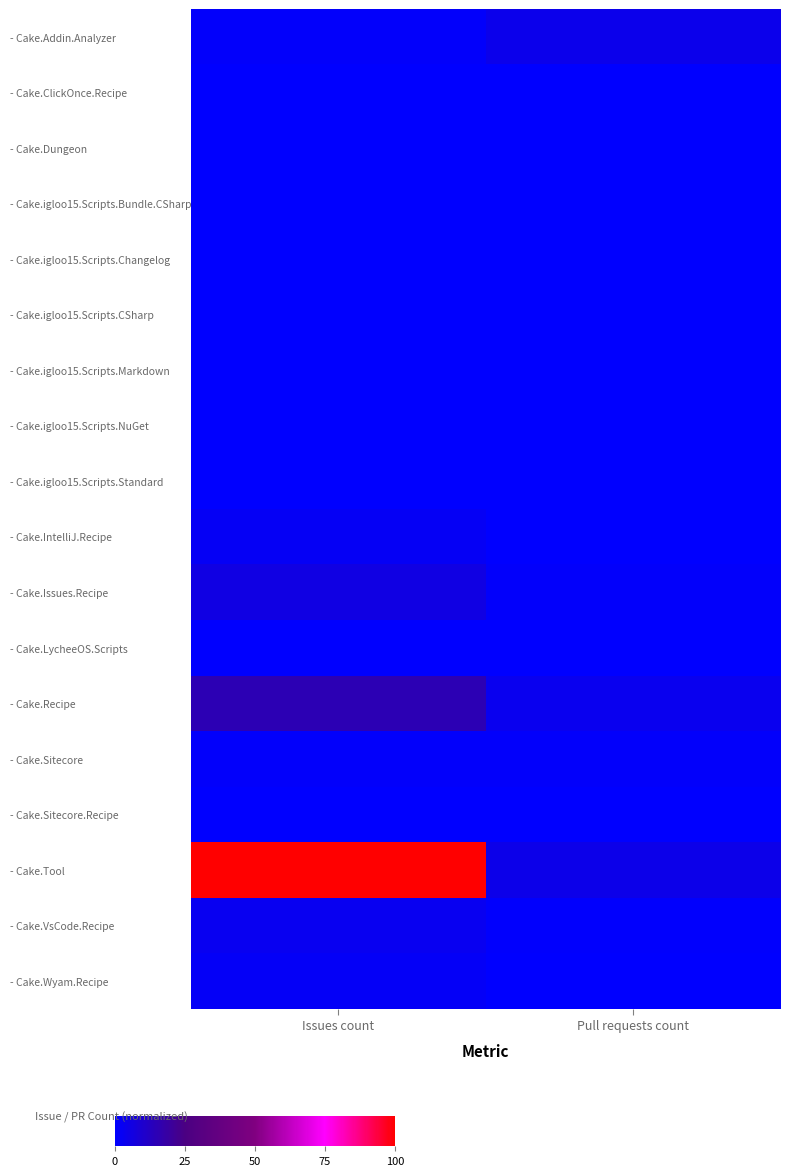

List the series in order of their peak value, lowest first.

- Cake.ClickOnce.Recipe, - Cake.Dungeon, - Cake.igloo15.Scripts.Bundle.CSharp, - Cake.igloo15.Scripts.Changelog, - Cake.igloo15.Scripts.CSharp, - Cake.igloo15.Scripts.Markdown, - Cake.igloo15.Scripts.NuGet, - Cake.igloo15.Scripts.Standard, - Cake.LycheeOS.Scripts, - Cake.Sitecore.Recipe, - Cake.Sitecore, - Cake.Wyam.Recipe, - Cake.IntelliJ.Recipe, - Cake.VsCode.Recipe, - Cake.Addin.Analyzer, - Cake.Issues.Recipe, - Cake.Recipe, - Cake.Tool